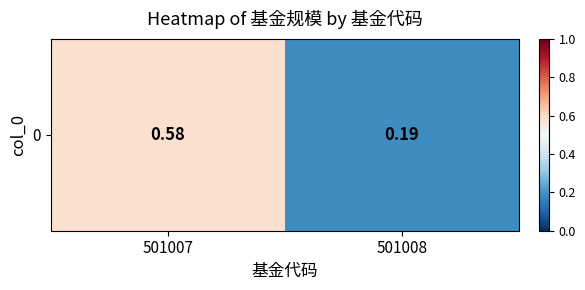

What is the average value?

0.4